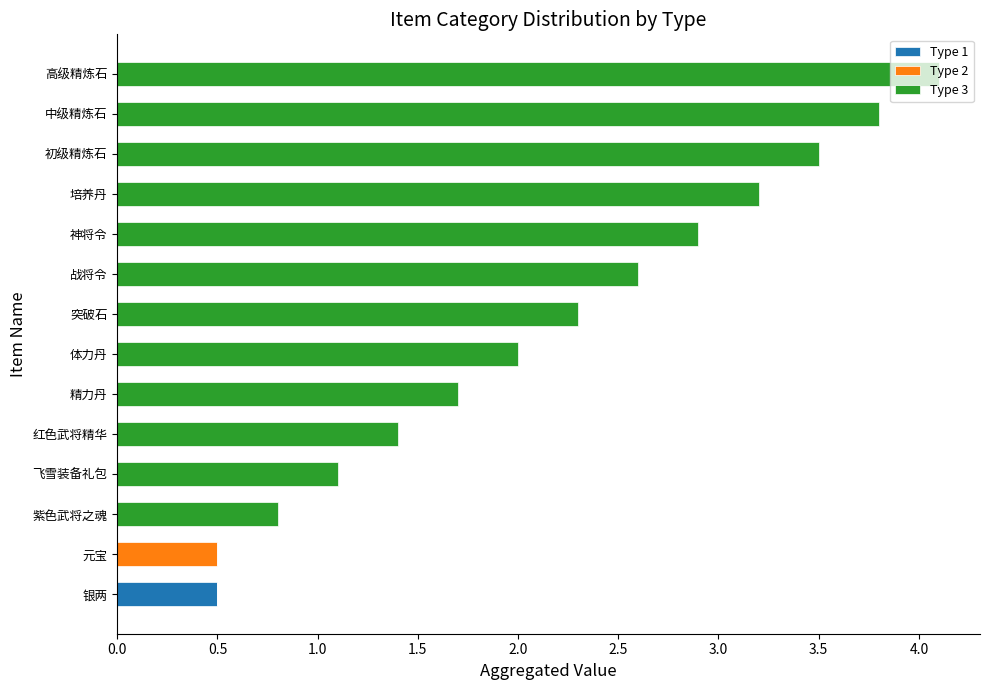

Is it true that Type 1 equals 0.0 at 体力丹?

True